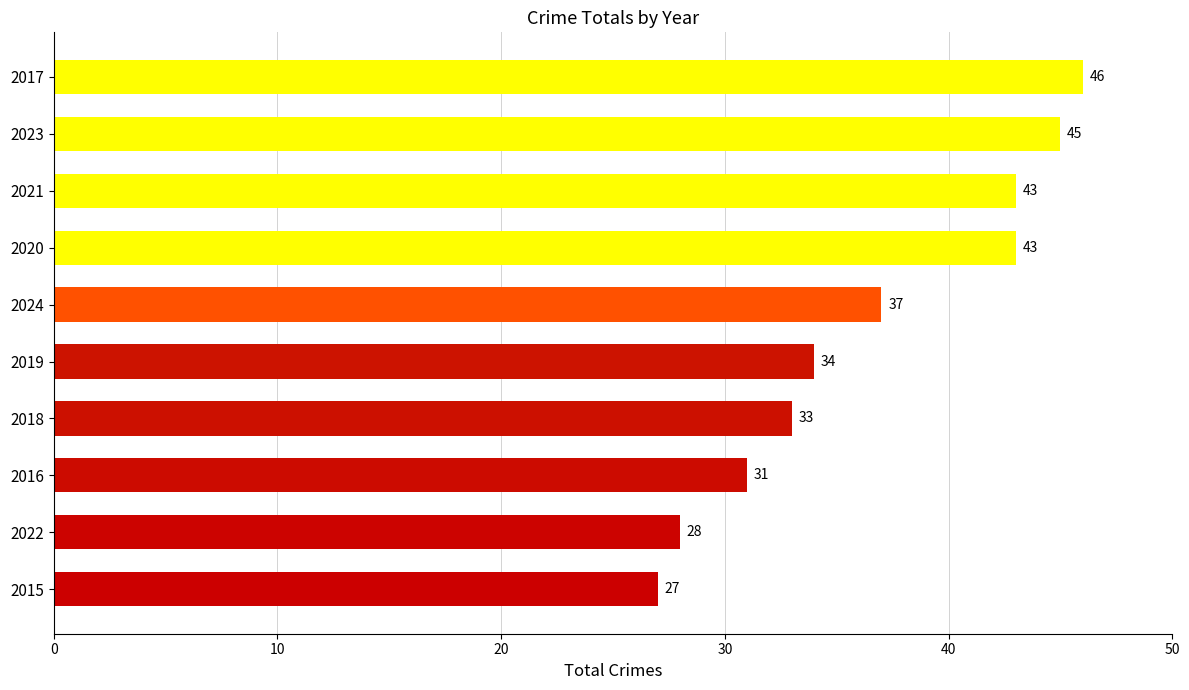

Are the bars horizontal?

Yes